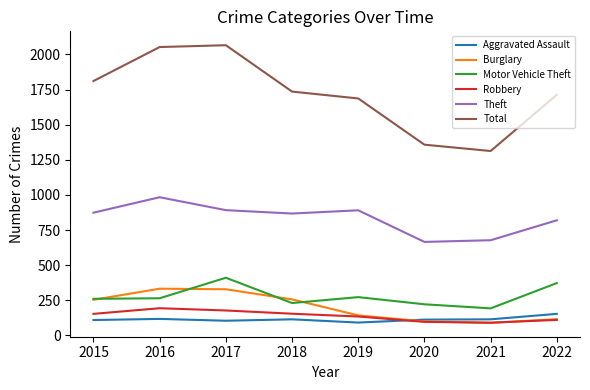

True or false: Theft has more than 1 points higher than both neighbors.

True